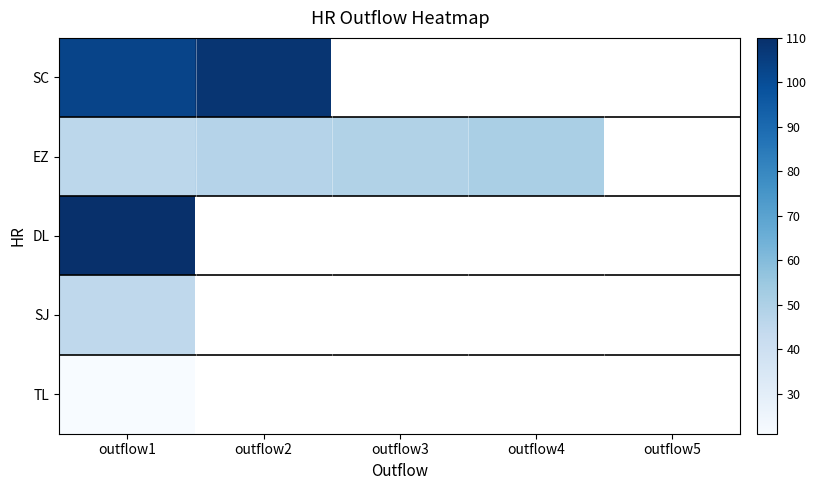

At outflow1, list the series in order from largest to smallest.

DL, SC, EZ, SJ, TL